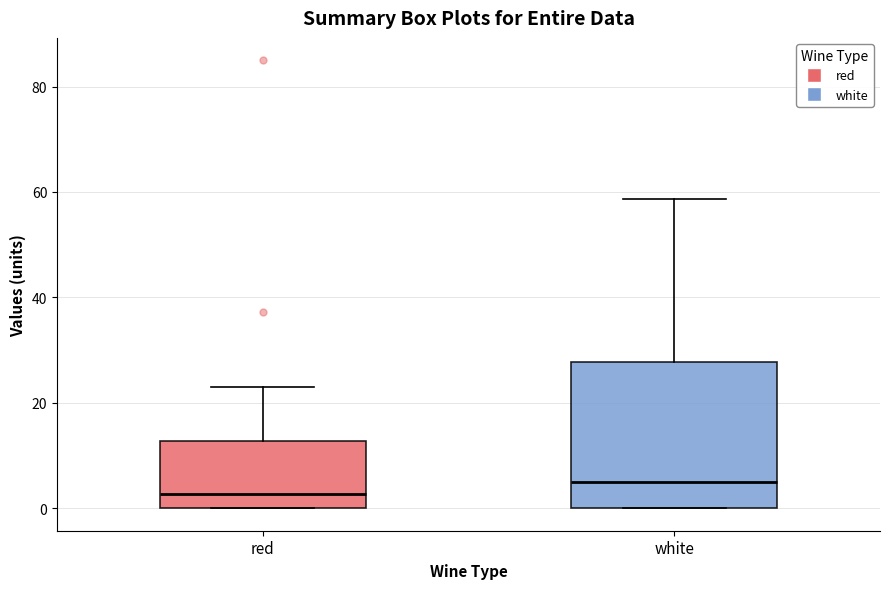

Reading left to right, transcribe this box plot: for each box, give where its median line is, the range the box spans, and where its two whiskers end, as read against the y-axis. The values are not printed on the chart, so give them approximately, as read against the axis.

red: median 2, box 0 to 12, whiskers 0 to 22
white: median 6, box 0 to 28, whiskers 0 to 58